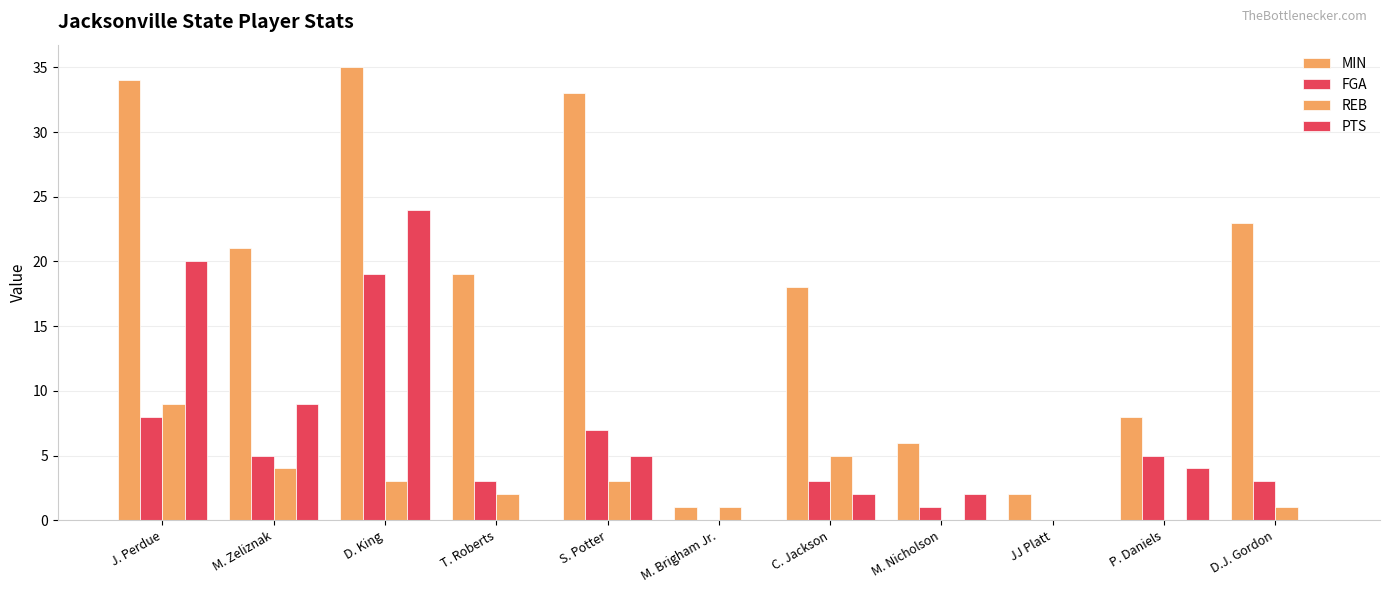

How many categories are shown in the chart?

11